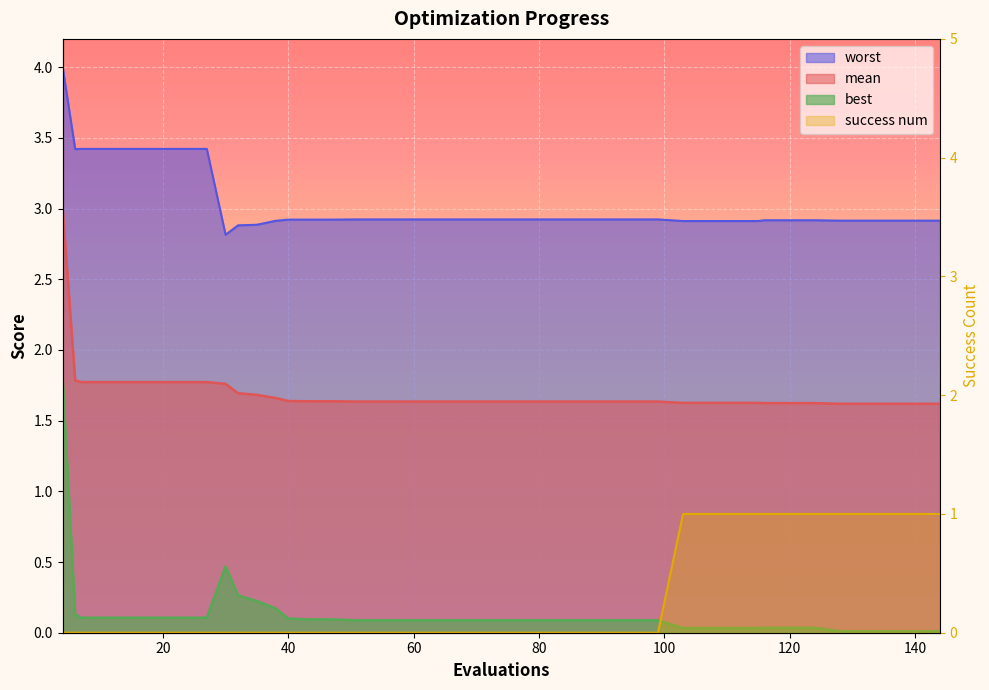

Reading right to left, what are all the values shown in this chart?

mean: 144=1.6	140=1.6	136=1.6	132=1.6	128=1.6	124=1.6	120=1.6	116=1.6	115=1.6	111=1.6	107=1.6	103=1.6	99=1.6	95=1.6	91=1.6	87=1.6	83=1.6	79=1.6	75=1.6	71=1.6	67=1.6	63=1.6	59=1.6	55=1.6	51=1.6	47=1.6	43=1.6	40=1.6	38=1.7	35=1.7	32=1.7	30=1.8	27=1.8	23=1.8	19=1.8	15=1.8	11=1.8	7=1.8	6=1.8	4=3.0
best: 144=0.0	140=0.0	136=0.0	132=0.0	128=0.0	124=0.0	120=0.0	116=0.0	115=0.0	111=0.0	107=0.0	103=0.0	99=0.1	95=0.1	91=0.1	87=0.1	83=0.1	79=0.1	75=0.1	71=0.1	67=0.1	63=0.1	59=0.1	55=0.1	51=0.1	47=0.1	43=0.1	40=0.1	38=0.2	35=0.2	32=0.3	30=0.5	27=0.1	23=0.1	19=0.1	15=0.1	11=0.1	7=0.1	6=0.1	4=1.8
worst: 144=2.9	140=2.9	136=2.9	132=2.9	128=2.9	124=2.9	120=2.9	116=2.9	115=2.9	111=2.9	107=2.9	103=2.9	99=2.9	95=2.9	91=2.9	87=2.9	83=2.9	79=2.9	75=2.9	71=2.9	67=2.9	63=2.9	59=2.9	55=2.9	51=2.9	47=2.9	43=2.9	40=2.9	38=2.9	35=2.9	32=2.9	30=2.8	27=3.4	23=3.4	19=3.4	15=3.4	11=3.4	7=3.4	6=3.4	4=4.0
success num: 144=1.0	140=1.0	136=1.0	132=1.0	128=1.0	124=1.0	120=1.0	116=1.0	115=1.0	111=1.0	107=1.0	103=1.0	99=0.0	95=0.0	91=0.0	87=0.0	83=0.0	79=0.0	75=0.0	71=0.0	67=0.0	63=0.0	59=0.0	55=0.0	51=0.0	47=0.0	43=0.0	40=0.0	38=0.0	35=0.0	32=0.0	30=0.0	27=0.0	23=0.0	19=0.0	15=0.0	11=0.0	7=0.0	6=0.0	4=0.0